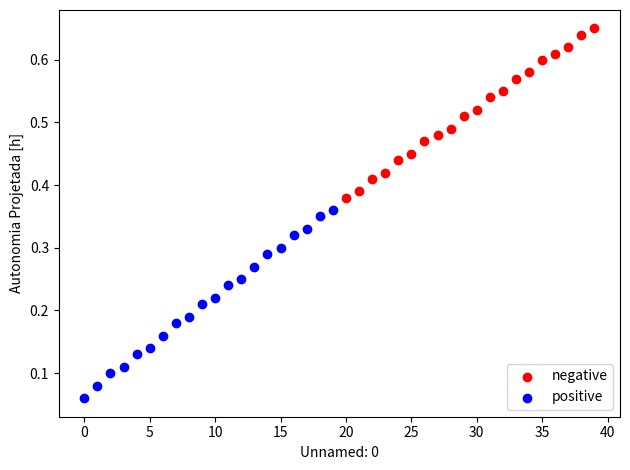

Which series reaches the maximum Y coordinate?

negative